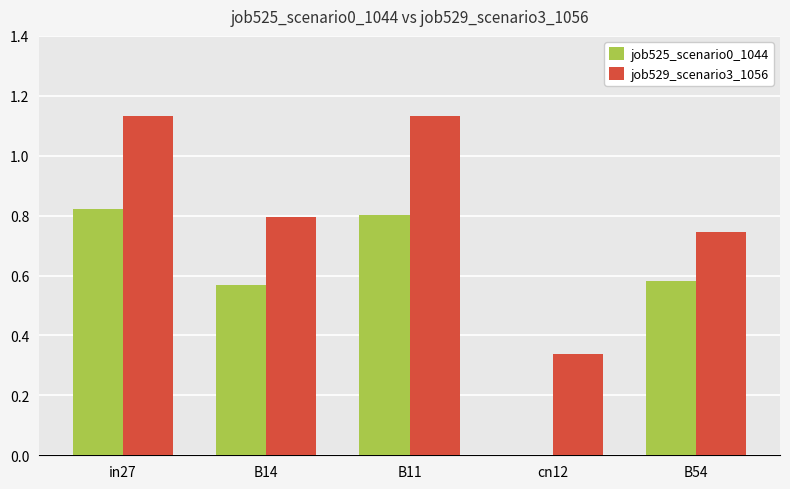

What is the total value across all series at in27?

2.0